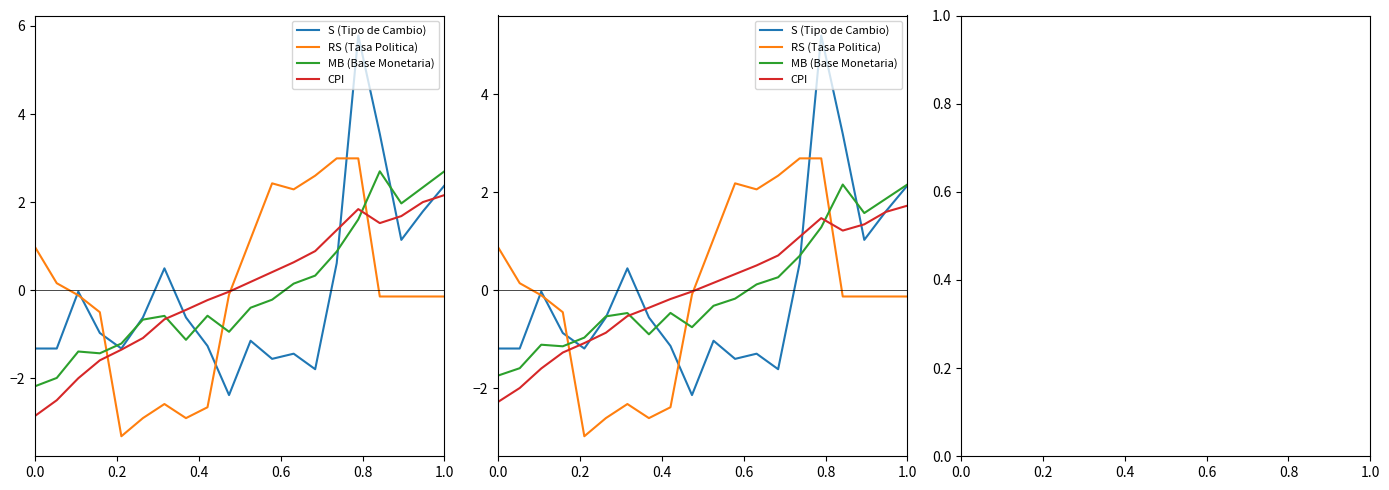

Count the number of data series in this chart.

4